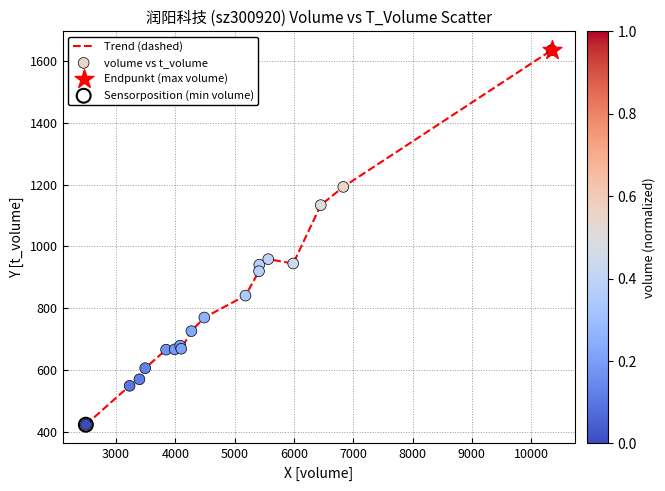

What is the minimum value shown in the chart?

423